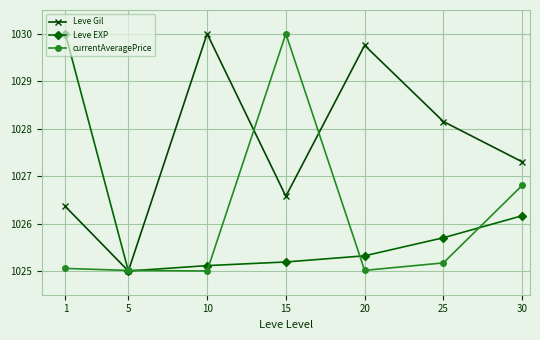

What is the minimum value shown in the chart?

1025.0